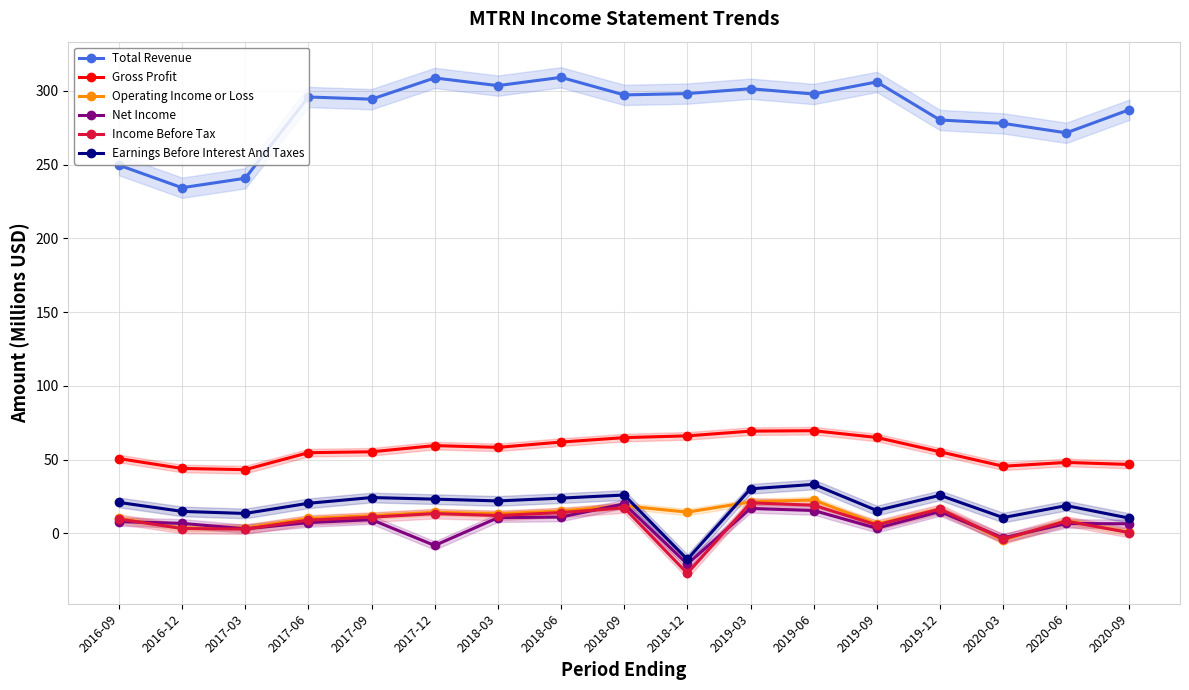

Reading right to left, transcribe all the data shown in this chart.

Total Revenue: 287.2	271.5	277.9	280.2	306.0	297.8	301.4	298.1	297.2	309.1	303.5	308.7	294.3	295.8	240.7	234.3	249.6
Gross Profit: 46.7	48.1	45.5	55.3	65.0	69.6	69.3	66.1	64.9	61.9	58.3	59.5	55.3	54.7	43.2	44.0	50.7
Operating Income or Loss: 0.7	8.7	-4.6	16.6	6.3	22.7	21.3	14.4	18.7	15.2	13.3	14.3	12.0	10.1	3.7	3.6	10.1
Net Income: 6.5	6.7	-3.1	14.8	3.5	15.5	16.9	-20.8	20.0	11.1	10.6	-8.2	9.3	7.3	3.1	6.8	8.0
Income Before Tax: 0.5	8.3	-3.9	16.5	5.7	19.1	20.7	-27.1	17.3	14.1	12.1	13.4	11.0	9.0	2.9	3.3	9.7
Earnings Before Interest And Taxes: 10.3	18.8	10.7	25.8	15.5	33.2	30.2	-17.6	26.0	23.9	22.0	23.2	24.3	20.4	13.5	14.9	21.0